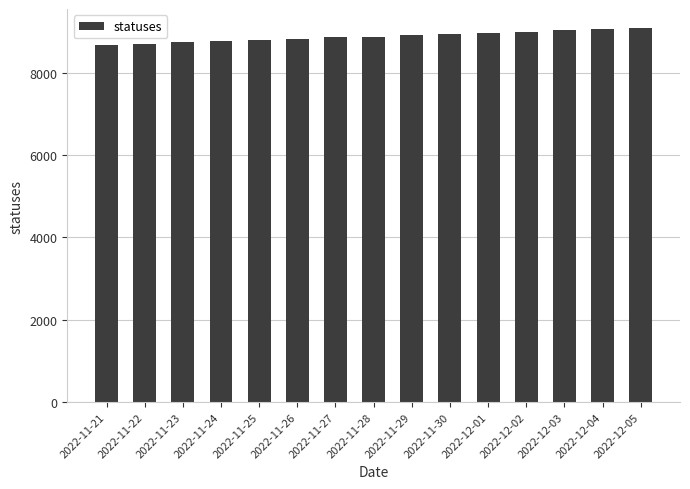

What is the maximum value shown in the chart?

9090